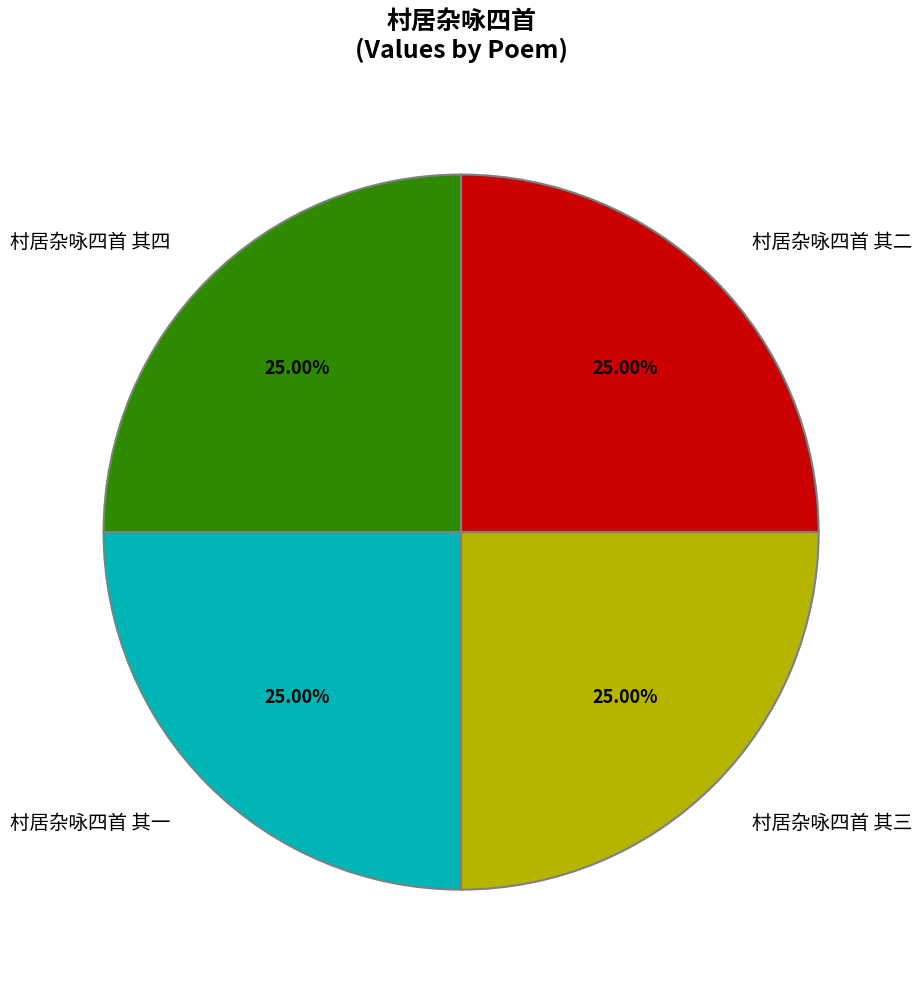

Approximately how many times larger is the value at 村居杂咏四首 其一 compared to 村居杂咏四首 其三?

1.0